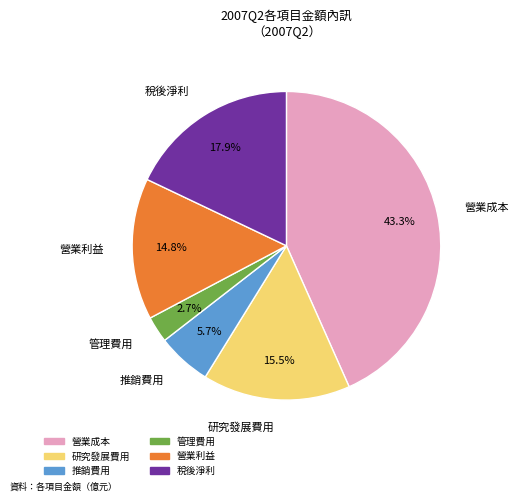

To the nearest percent, what percentage of the pie is 管理費用?

3%